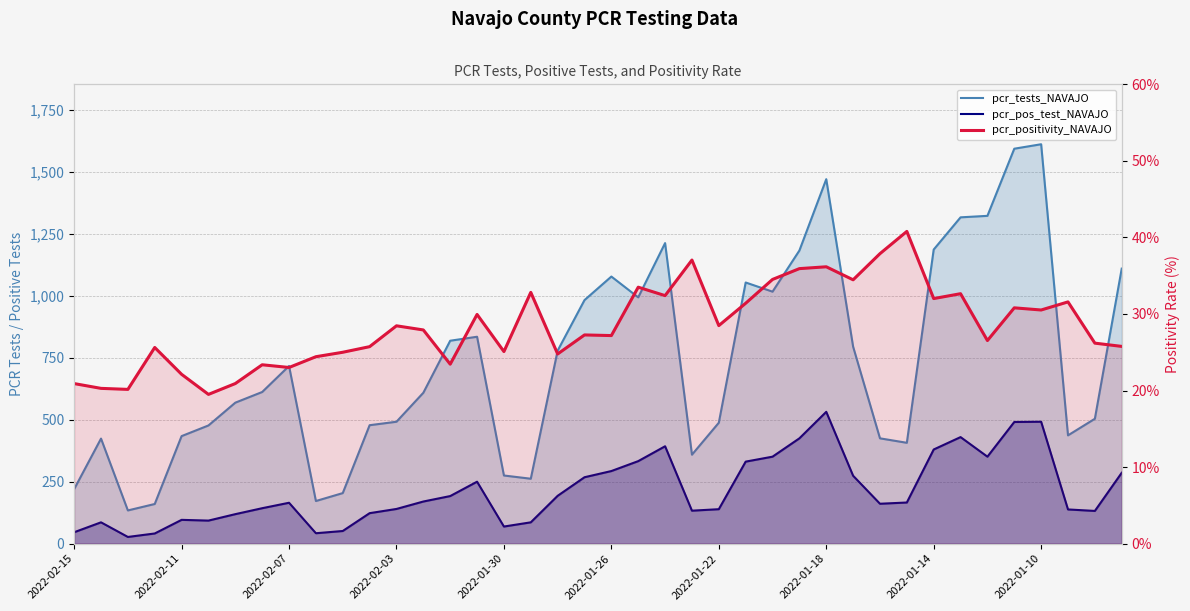

Which series has the largest total across all categories?

pcr_tests_NAVAJO